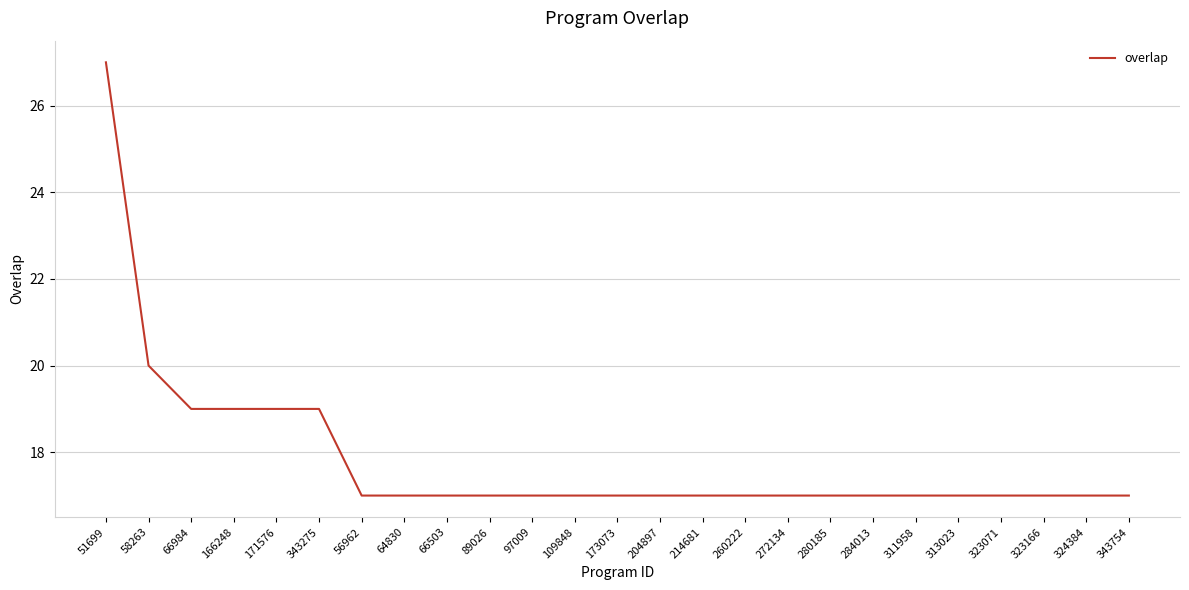

What is the ratio of the value at 66984 to the value at 284013?

1.1